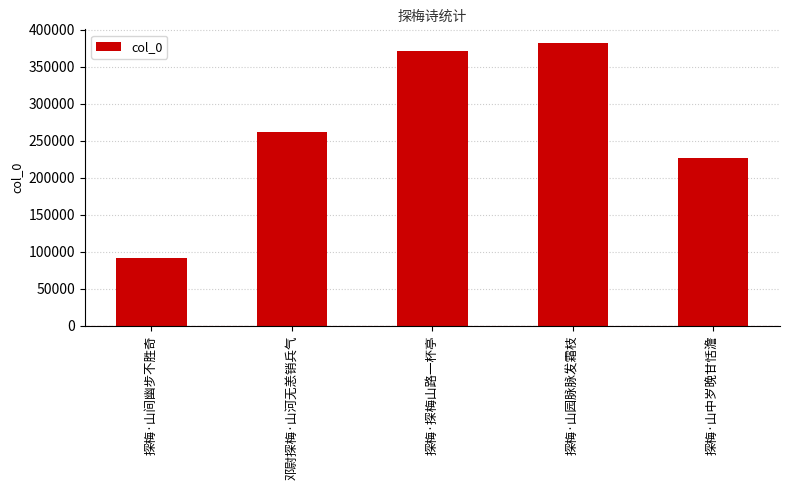

Are the bars grouped side by side (vs. stacked)?

No